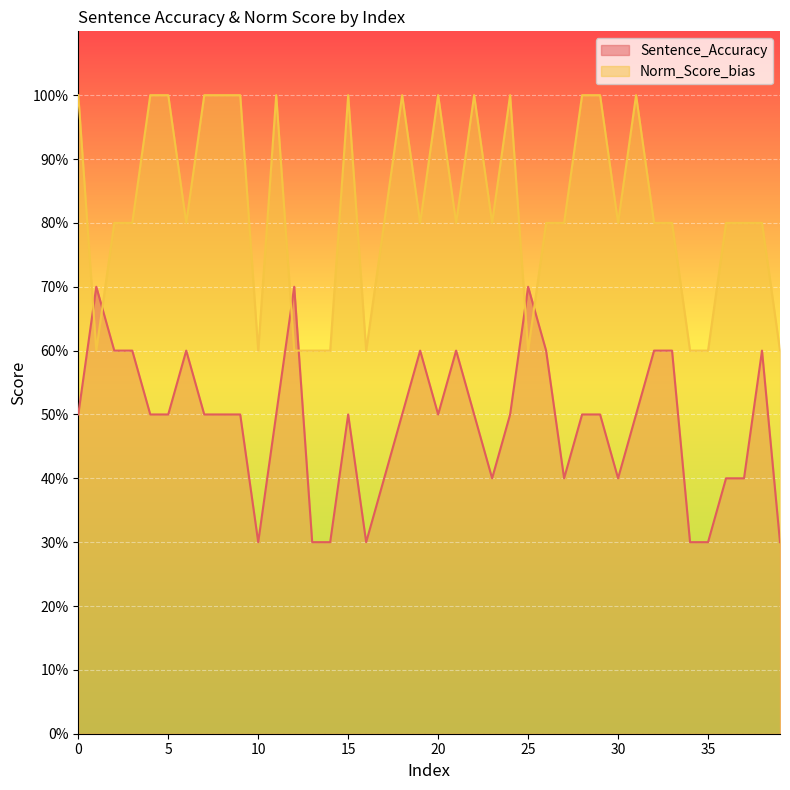

True or false: Sentence_Accuracy and Norm_Score_bias cross at least once.

True